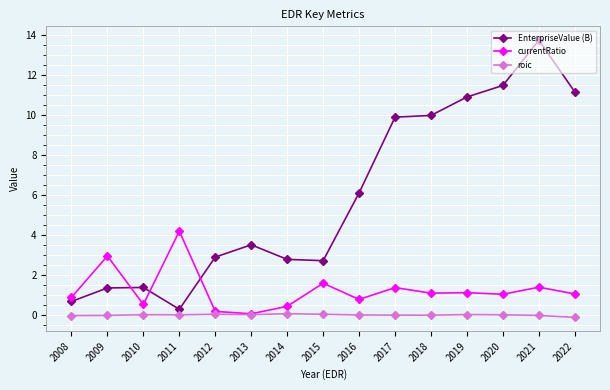

At 2016, list the series in order from smallest to largest.

roic, currentRatio, EnterpriseValue (B)